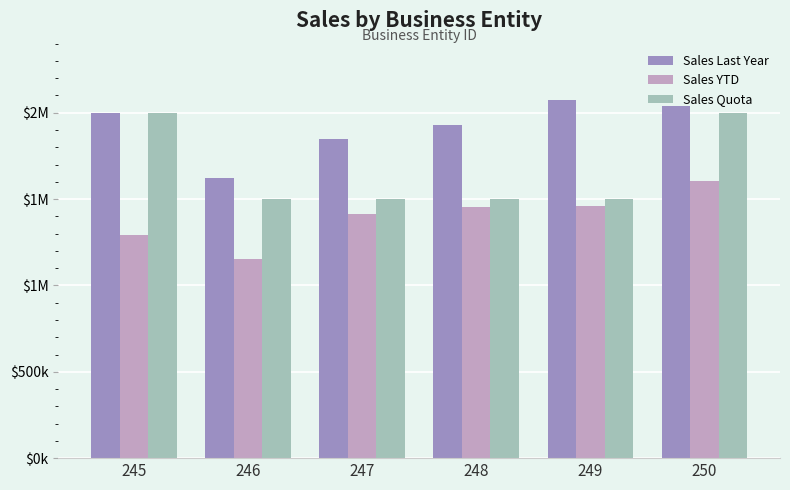

What are all the series names shown in the legend?

Sales Last Year, Sales YTD, Sales Quota